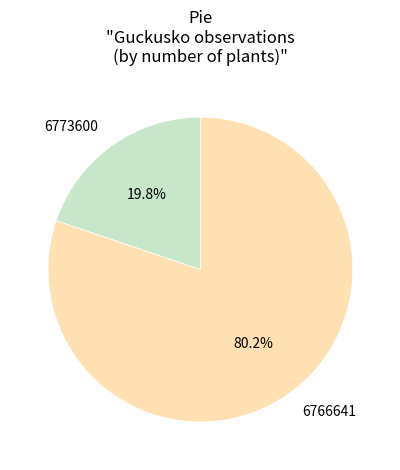

Which slice is the largest?

6766641